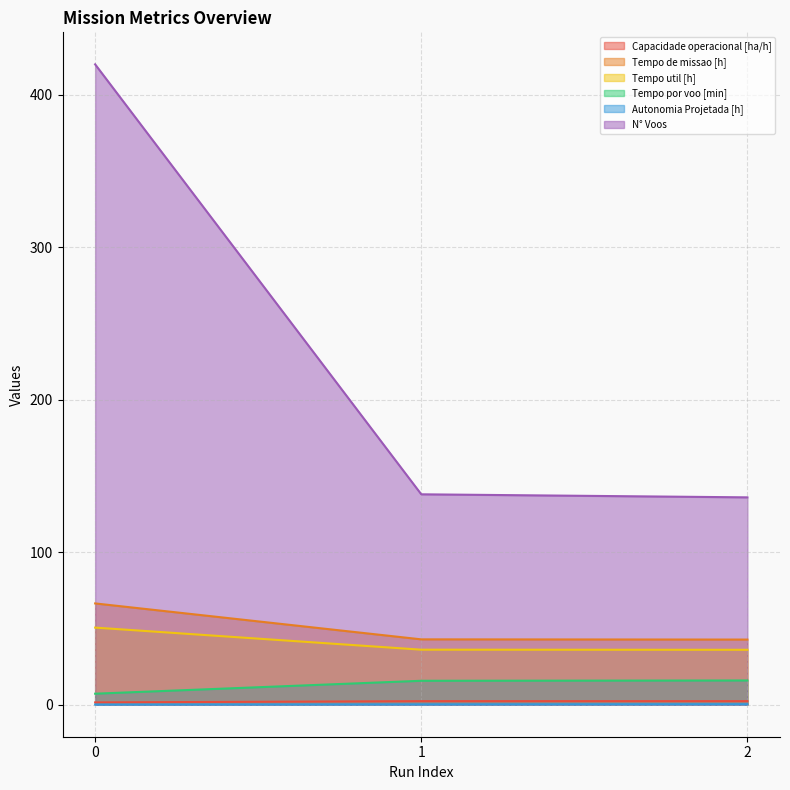

Does the chart display data point markers on the line(s)?

No